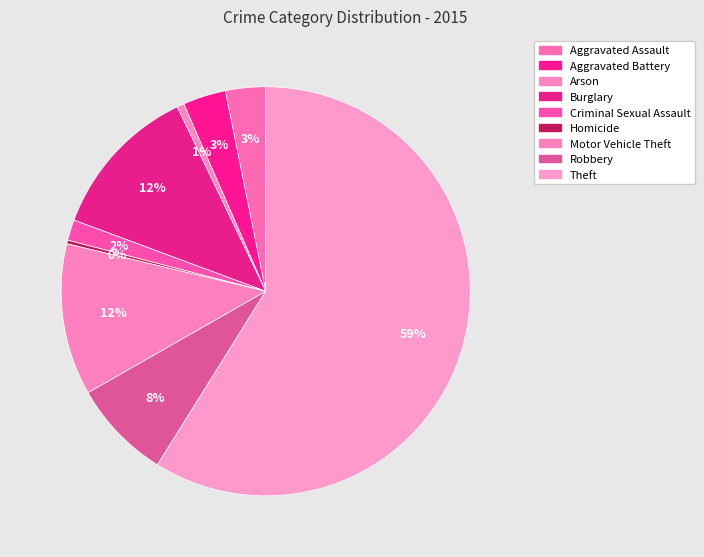

How many segments does this pie chart have?

9